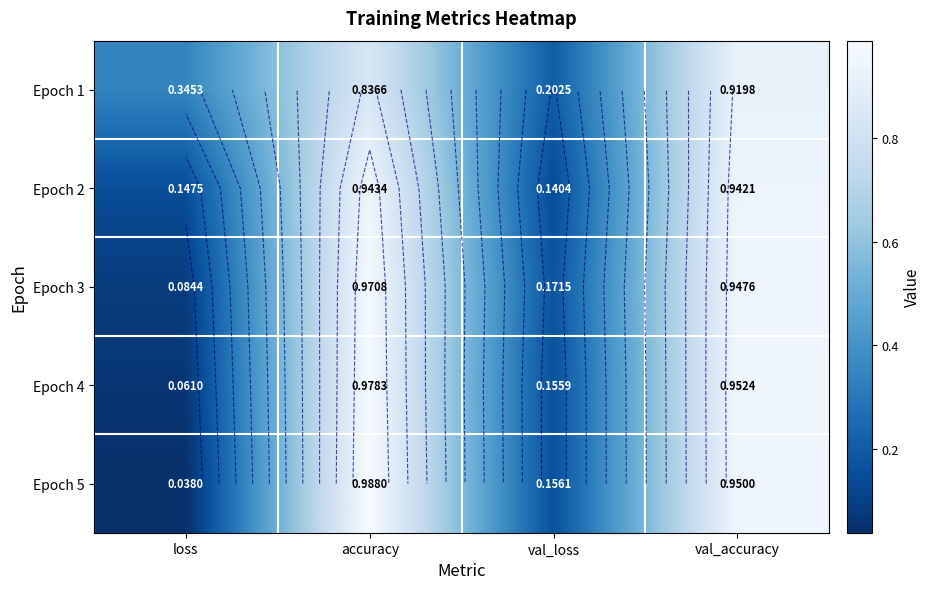

Is it true that Epoch 4 equals 0.1 at loss?

True